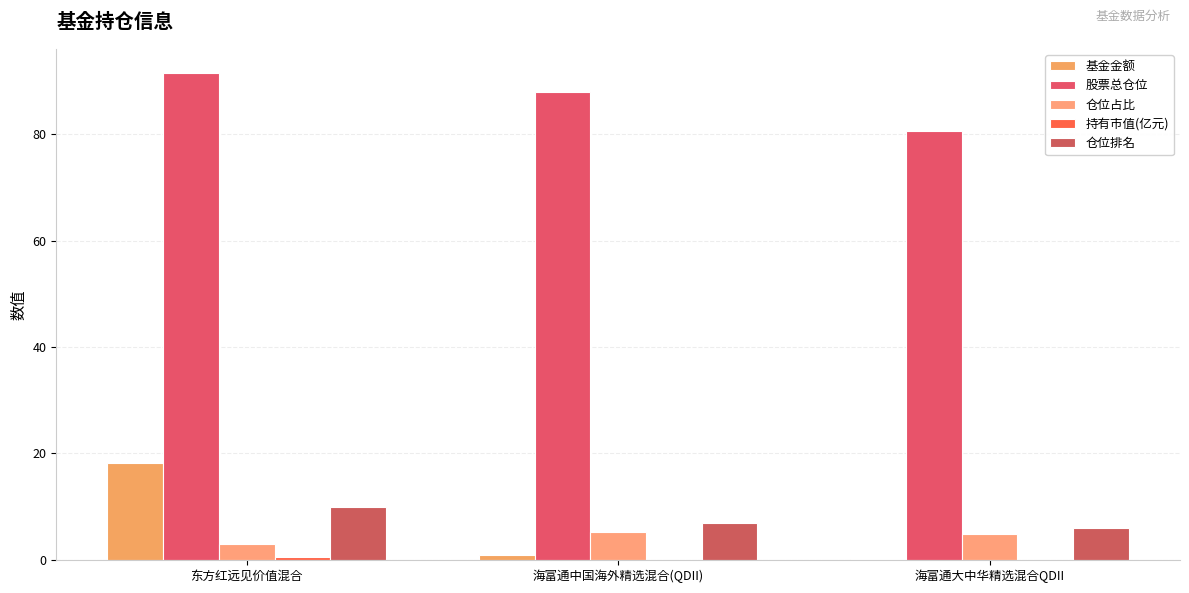

Which category has the highest value in the 基金金额 series?

东方红远见价值混合